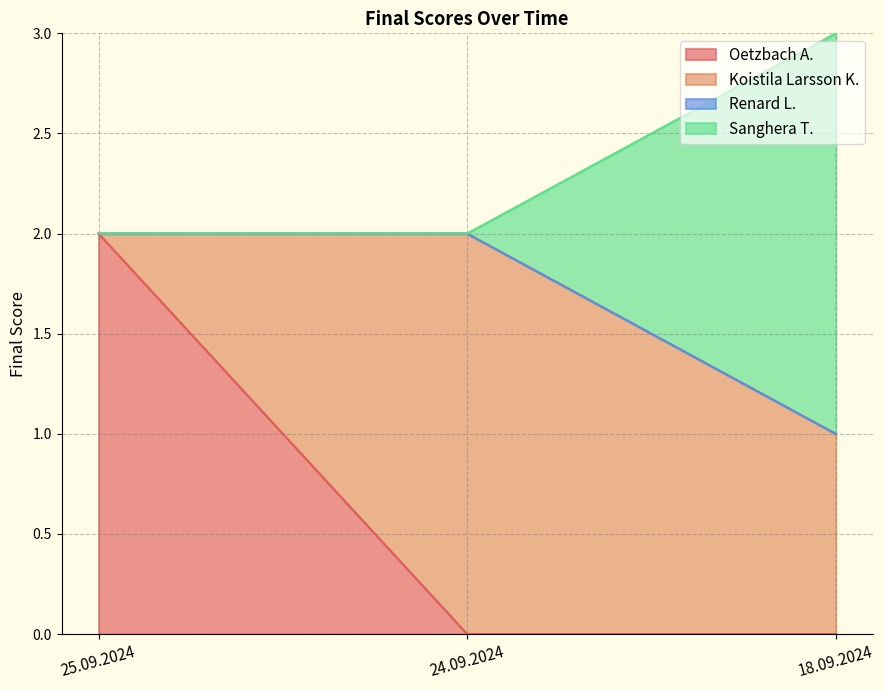

What is the total value across all series at 18.09.2024?

3